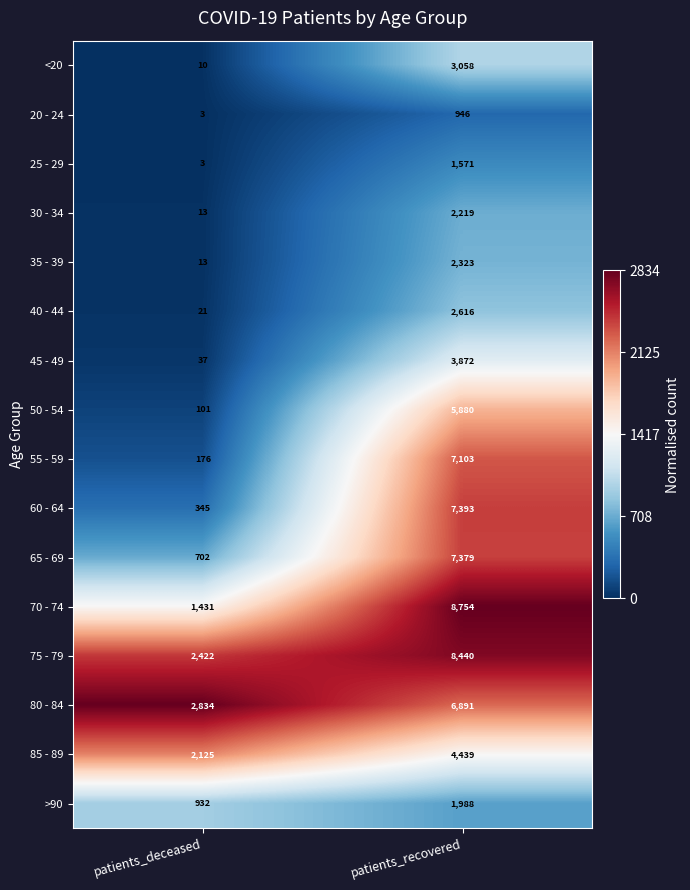

Rank the series by their maximum value, from lowest to highest.

20 - 24, 25 - 29, >90, 30 - 34, 35 - 39, 40 - 44, <20, 45 - 49, 85 - 89, 50 - 54, 80 - 84, 55 - 59, 65 - 69, 60 - 64, 75 - 79, 70 - 74